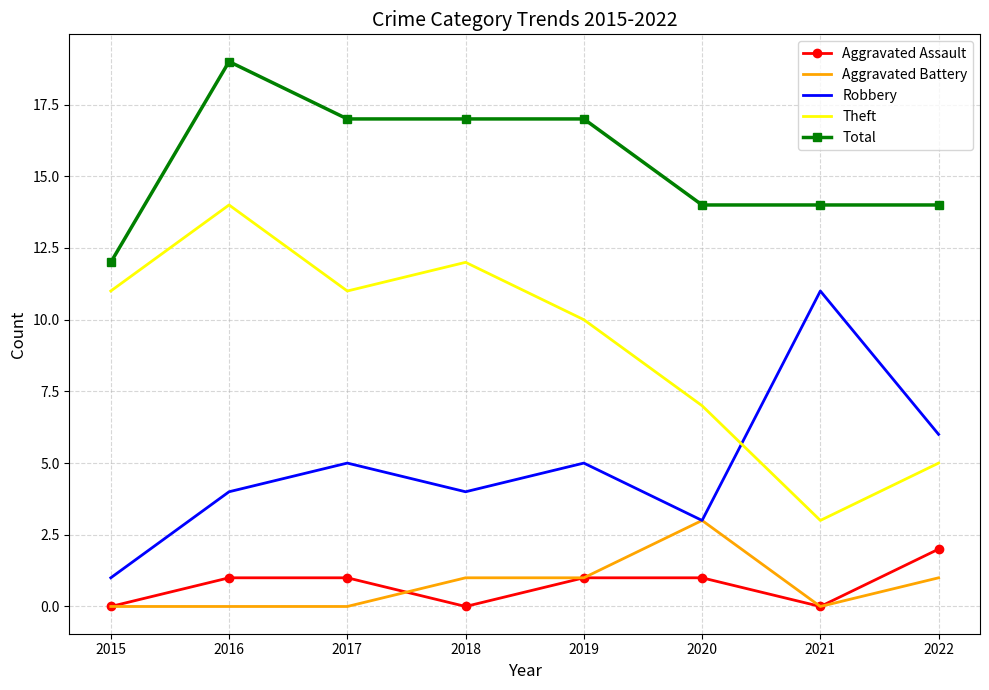

Reading right to left, list all the values displayed in this chart.

Aggravated Assault: 2022=2	2021=0	2020=1	2019=1	2018=0	2017=1	2016=1	2015=0
Aggravated Battery: 2022=1	2021=0	2020=3	2019=1	2018=1	2017=0	2016=0	2015=0
Robbery: 2022=6	2021=11	2020=3	2019=5	2018=4	2017=5	2016=4	2015=1
Theft: 2022=5	2021=3	2020=7	2019=10	2018=12	2017=11	2016=14	2015=11
Total: 2022=14	2021=14	2020=14	2019=17	2018=17	2017=17	2016=19	2015=12